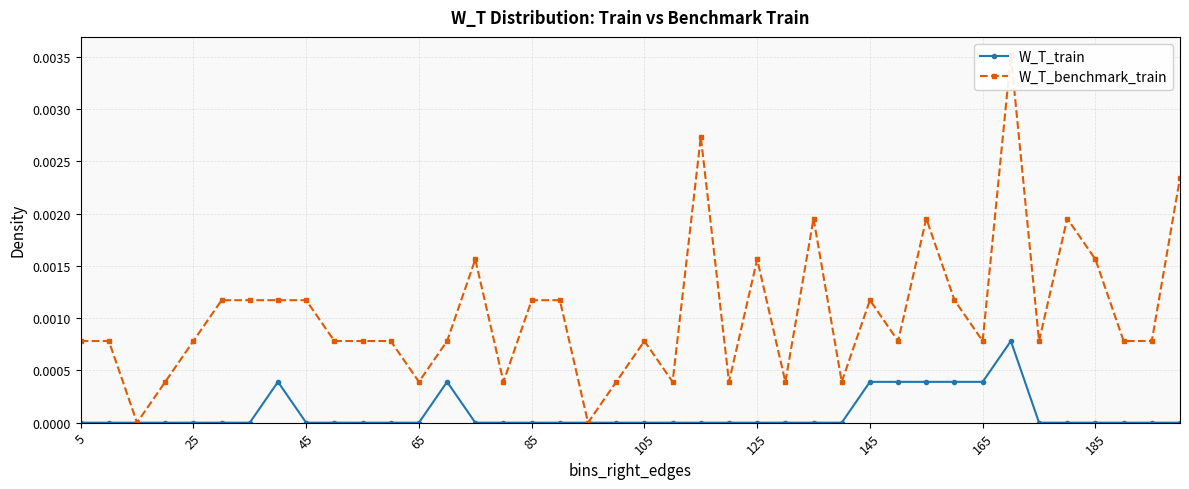

Where is W_T_train nearest to the value 0?

5